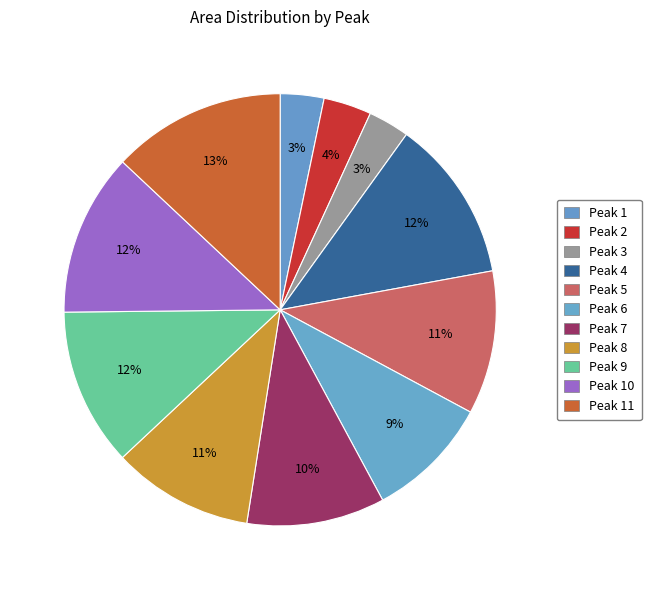

Rank the categories by value from lowest to highest.

3, 1, 2, 6, 7, 8, 5, 9, 10, 4, 11